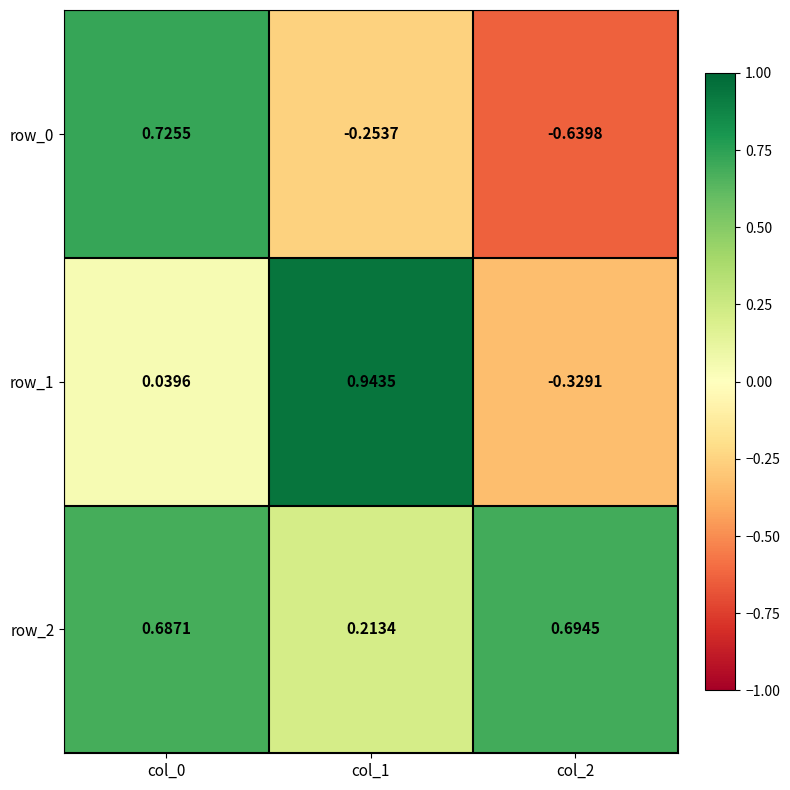

Is the value of row_1 at col_2 greater than the value of row_2 at col_1?

No